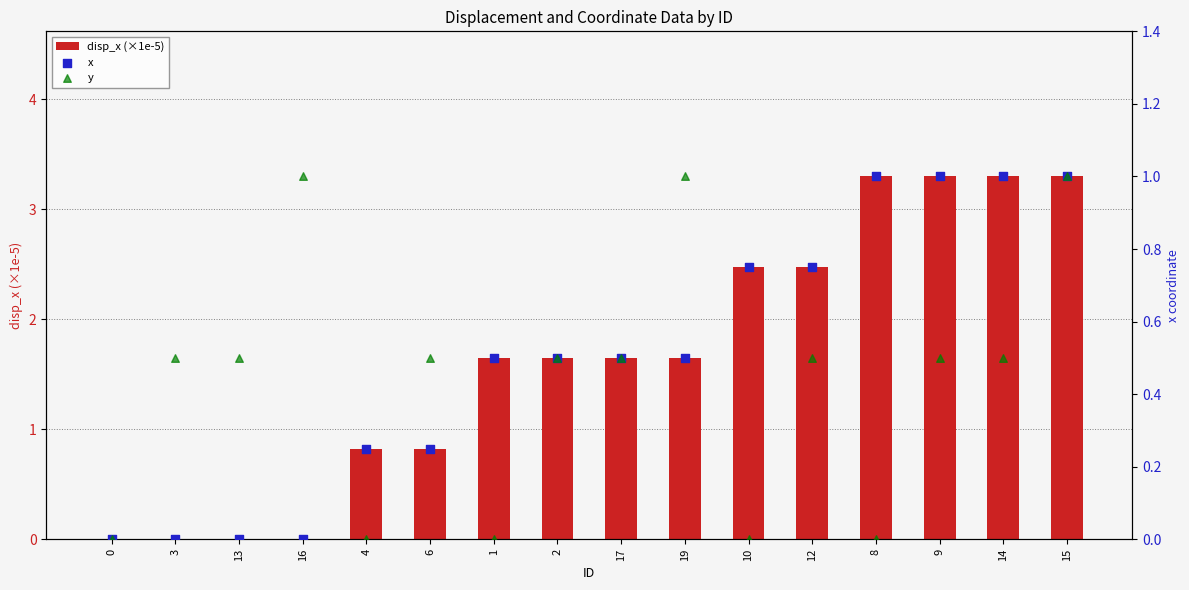

What is the total value across all series at 2?

2.6